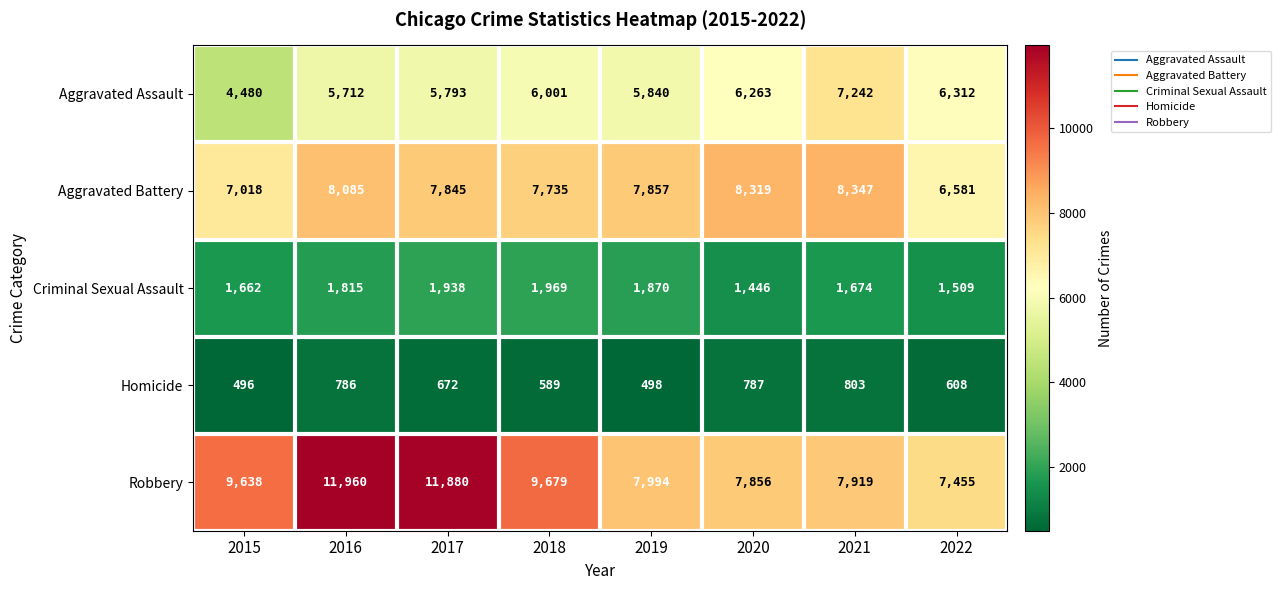

What is the sum of all Aggravated Battery values?

61787